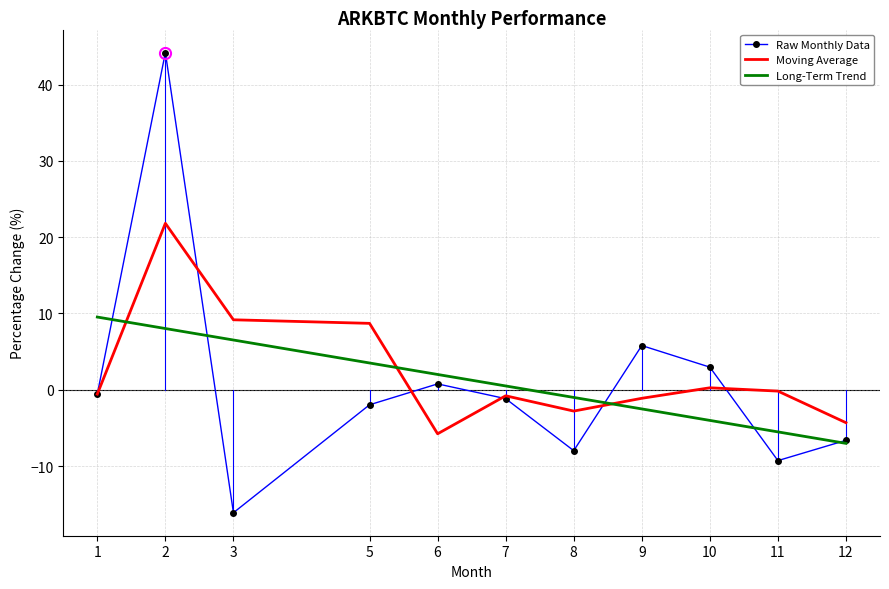

The Moving Average series shows -1.4 at 12. True or false?

False